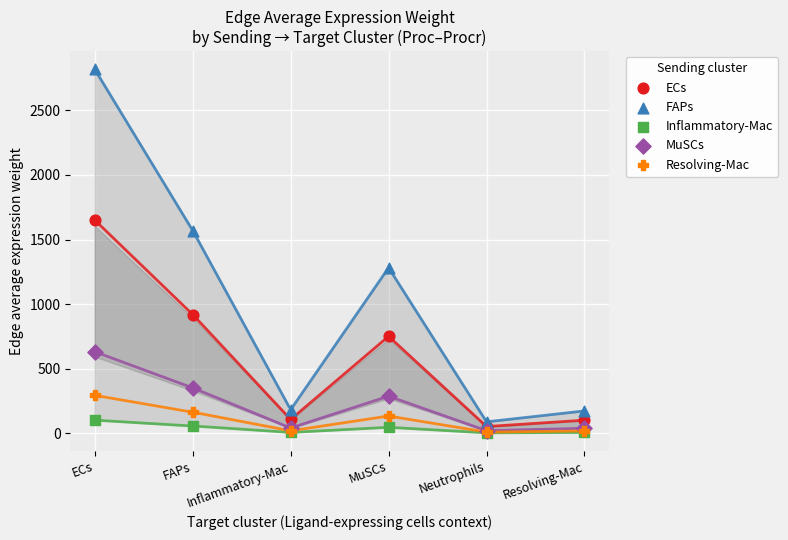

What are all the series names shown in the legend?

ECs, FAPs, Inflammatory-Mac, MuSCs, Resolving-Mac